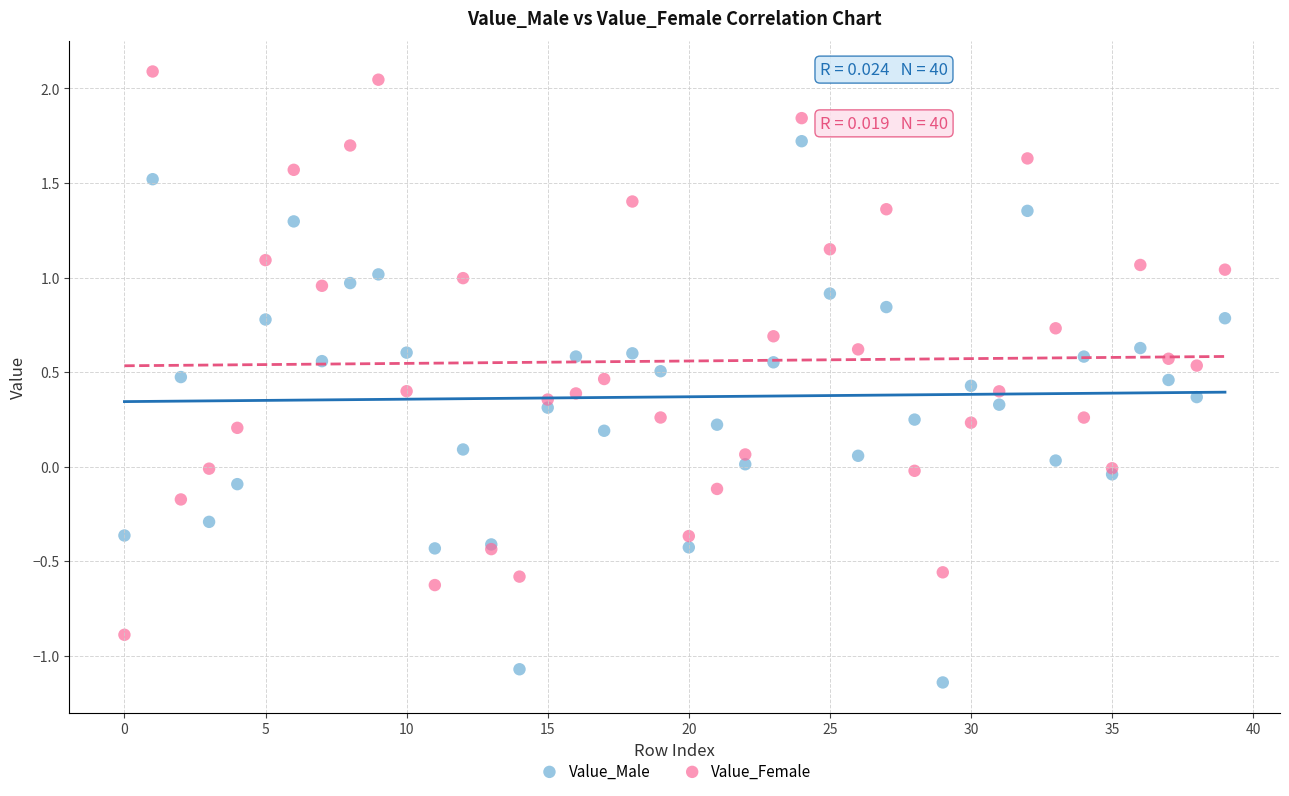

Which series contains the highest Y value?

Value_Female